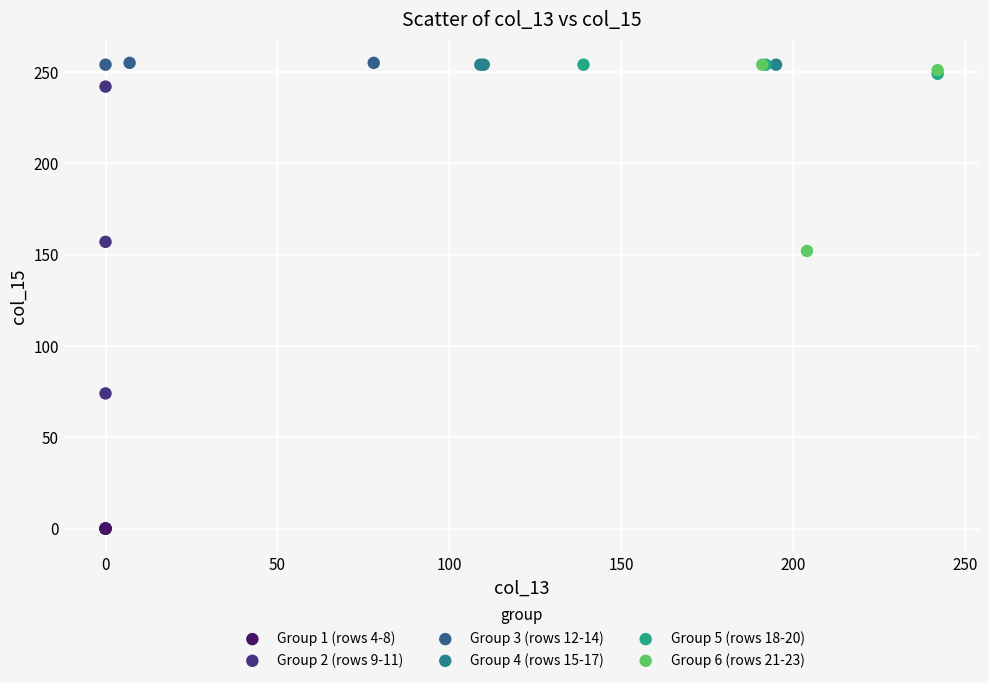

Which series reaches the minimum Y coordinate?

Group 1 (rows 4-8)